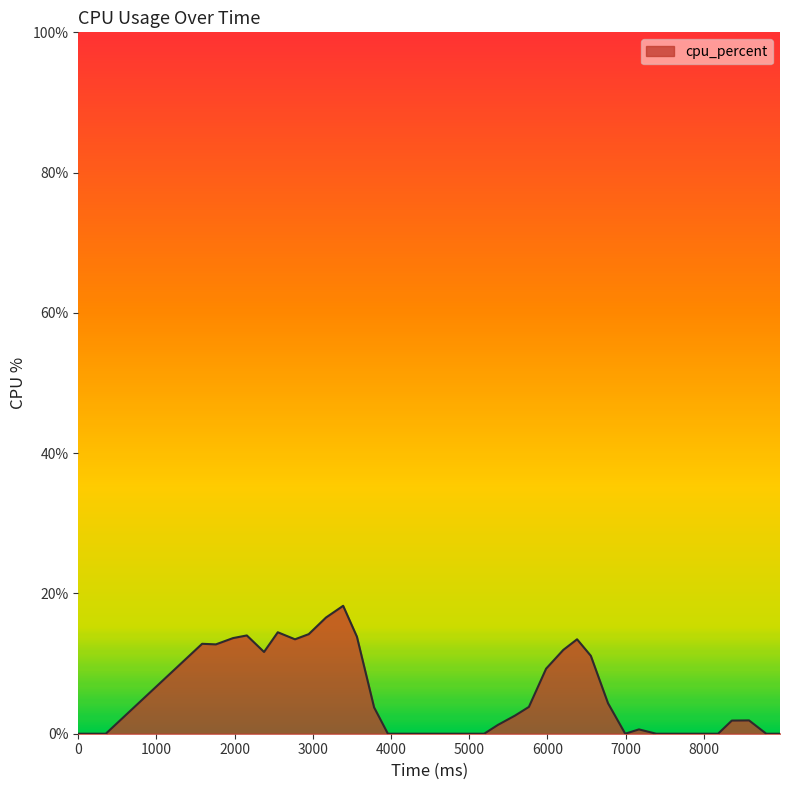

Count the number of data series in this chart.

1